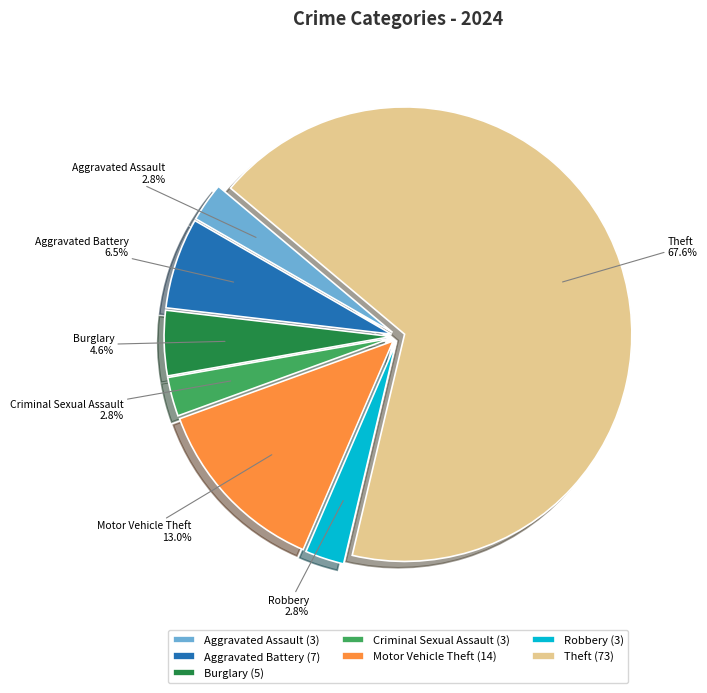

Which category has the biggest portion of the pie?

Theft